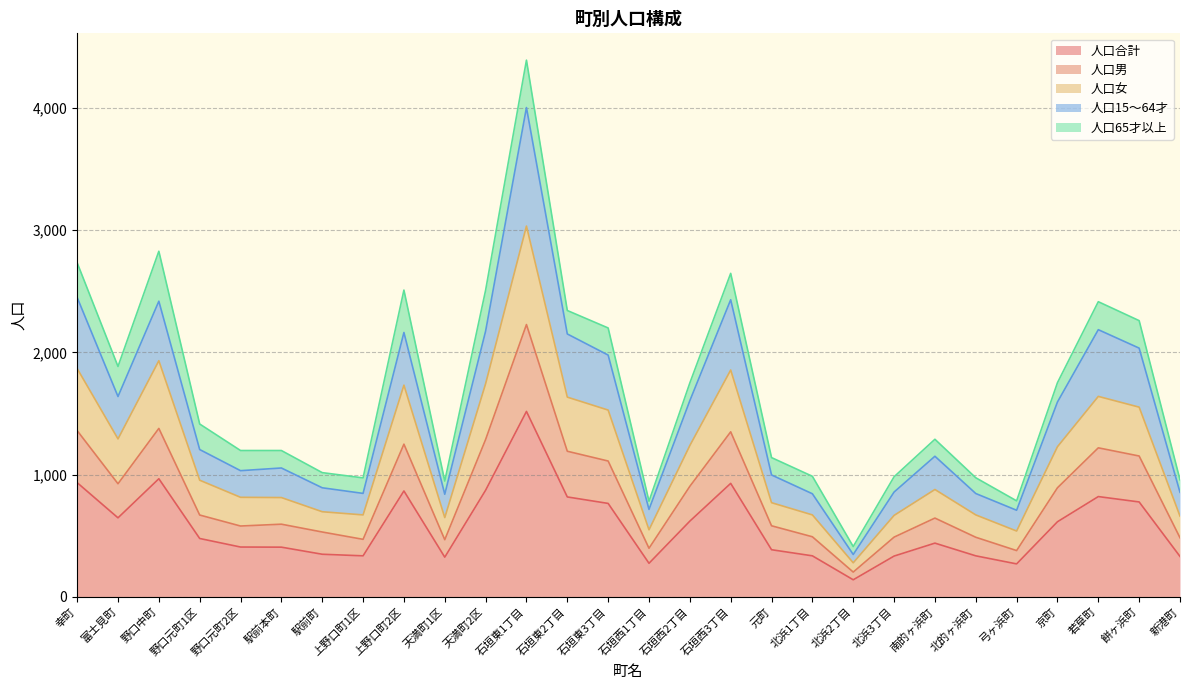

At which category is the sum across all series the highest?

石垣東1丁目